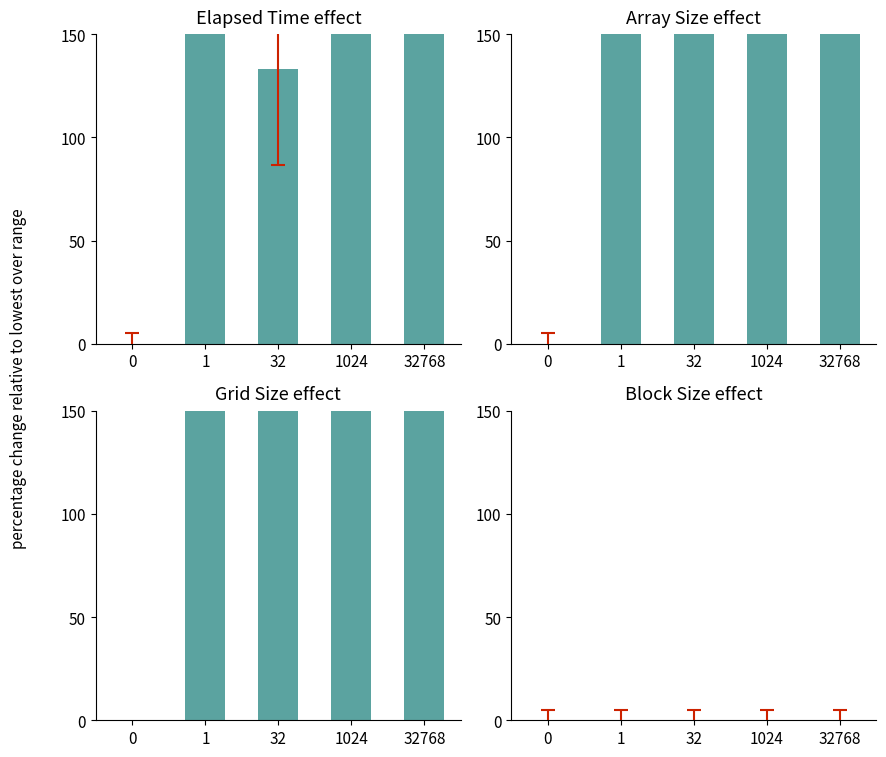

Which series has the widest spread of values?

Grid Size effect